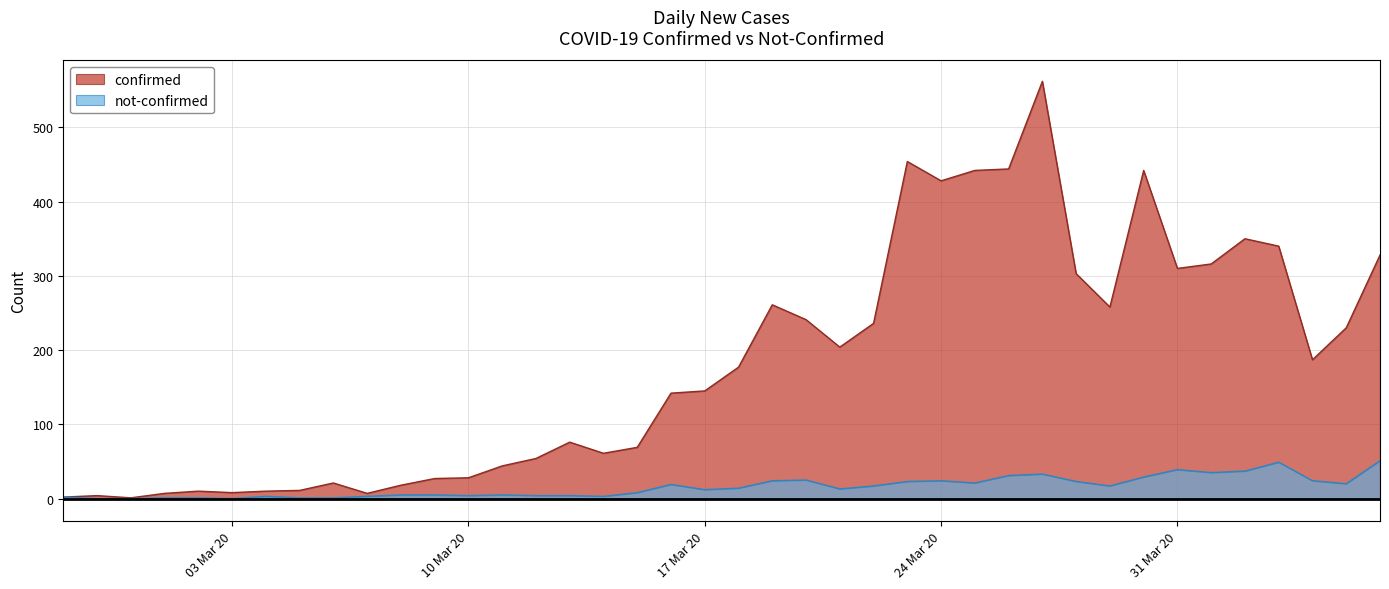

What is the label of the 19th point from the right?

2020-03-19